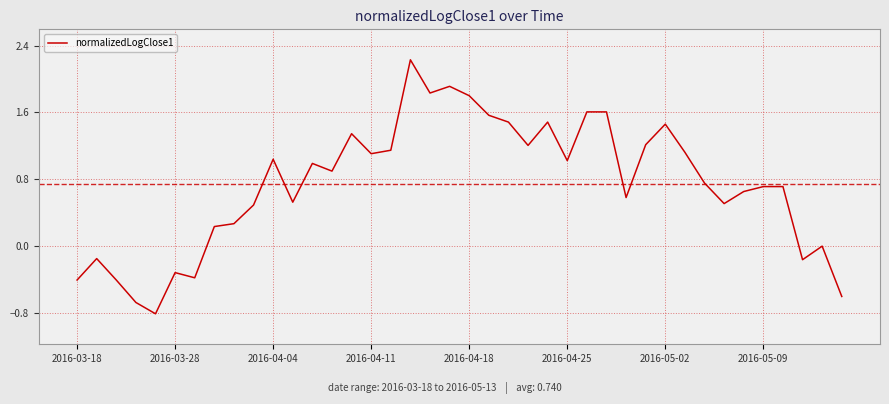

What is the difference between the maximum and minimum values?

3.0